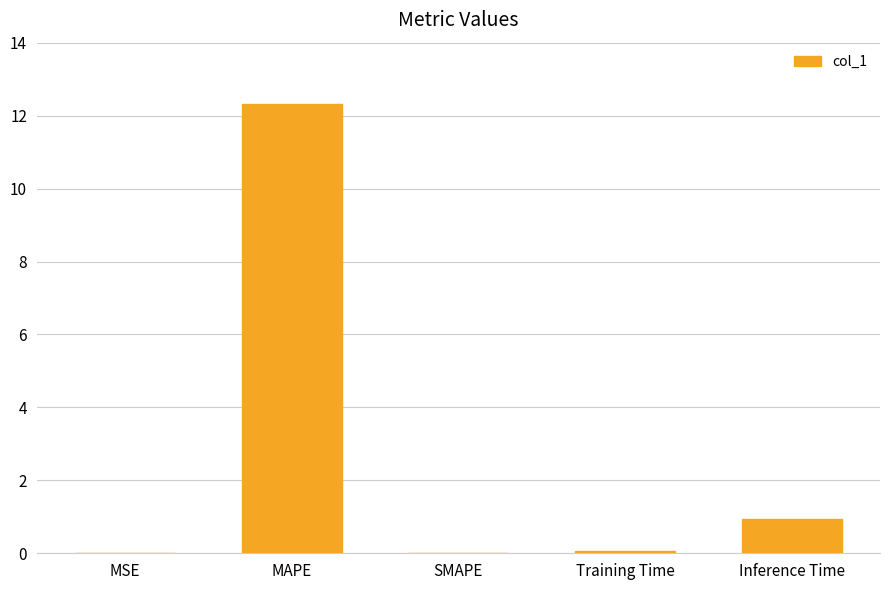

Count the number of data series in this chart.

1